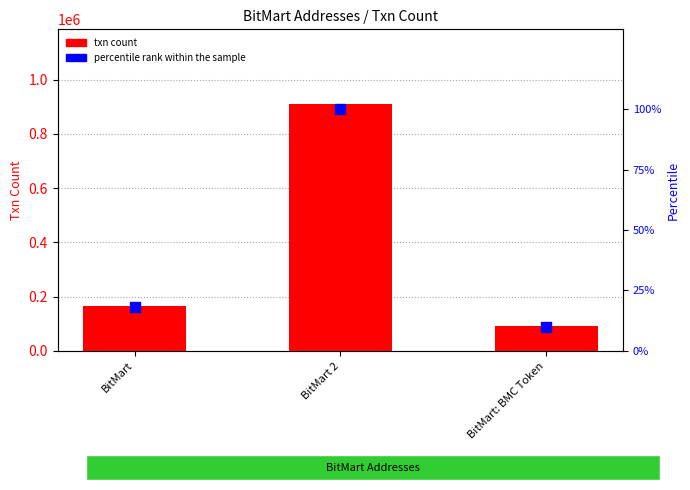

At which category is the sum across all series the highest?

BitMart 2